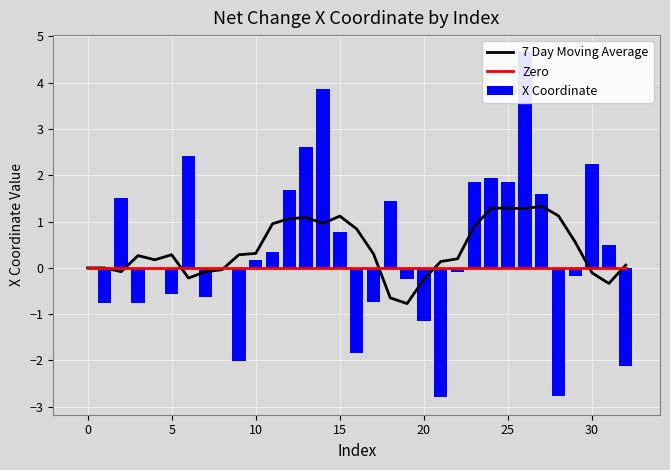

Does the chart contain any negative values?

Yes